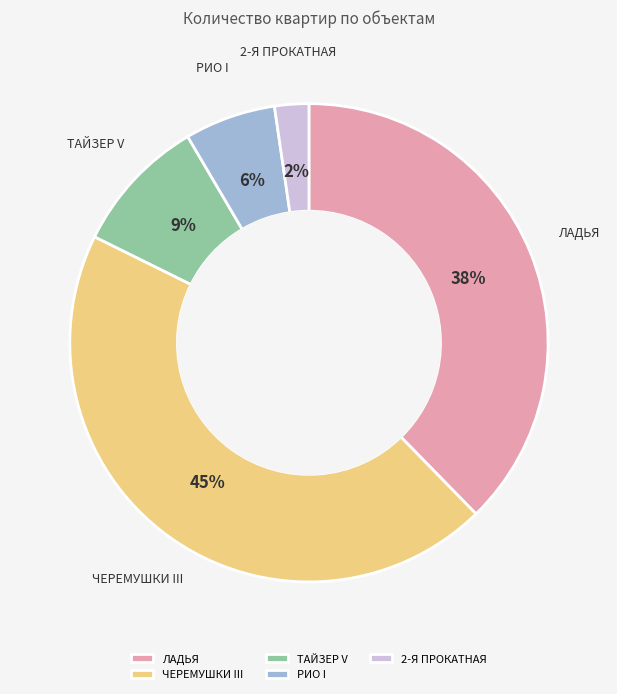

Combined, do ЛАДЬЯ and РИО I account for over 50%?

No